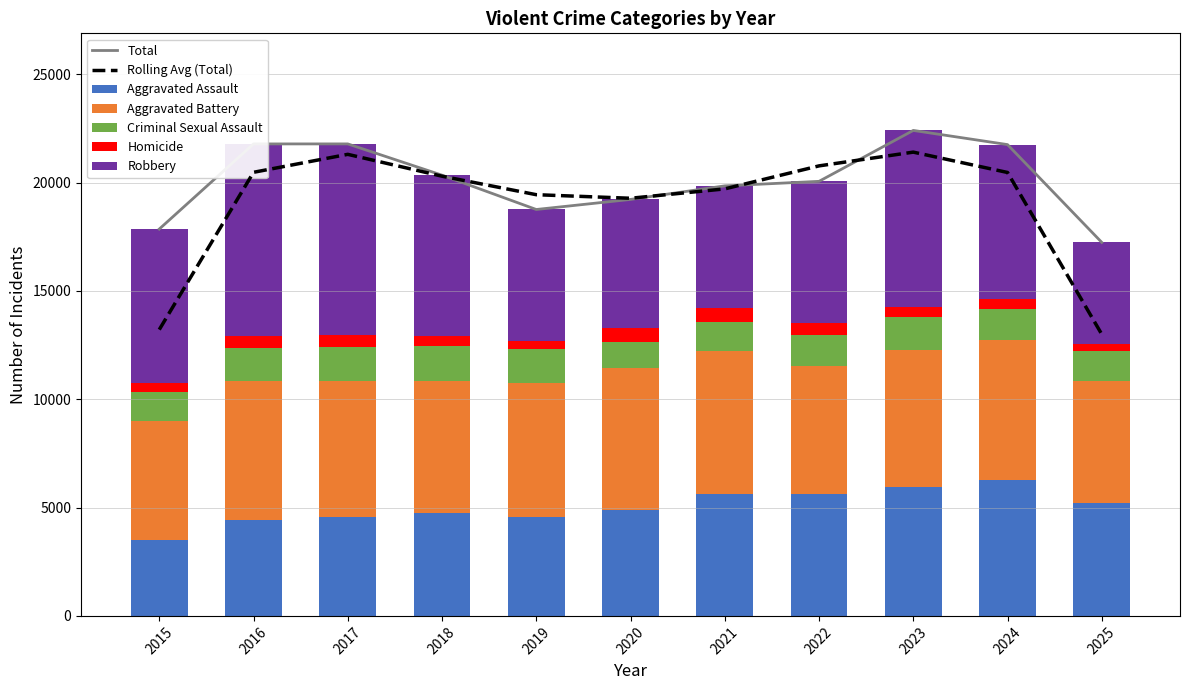

What is the difference between the Total values at 2018 and 2017?

1443